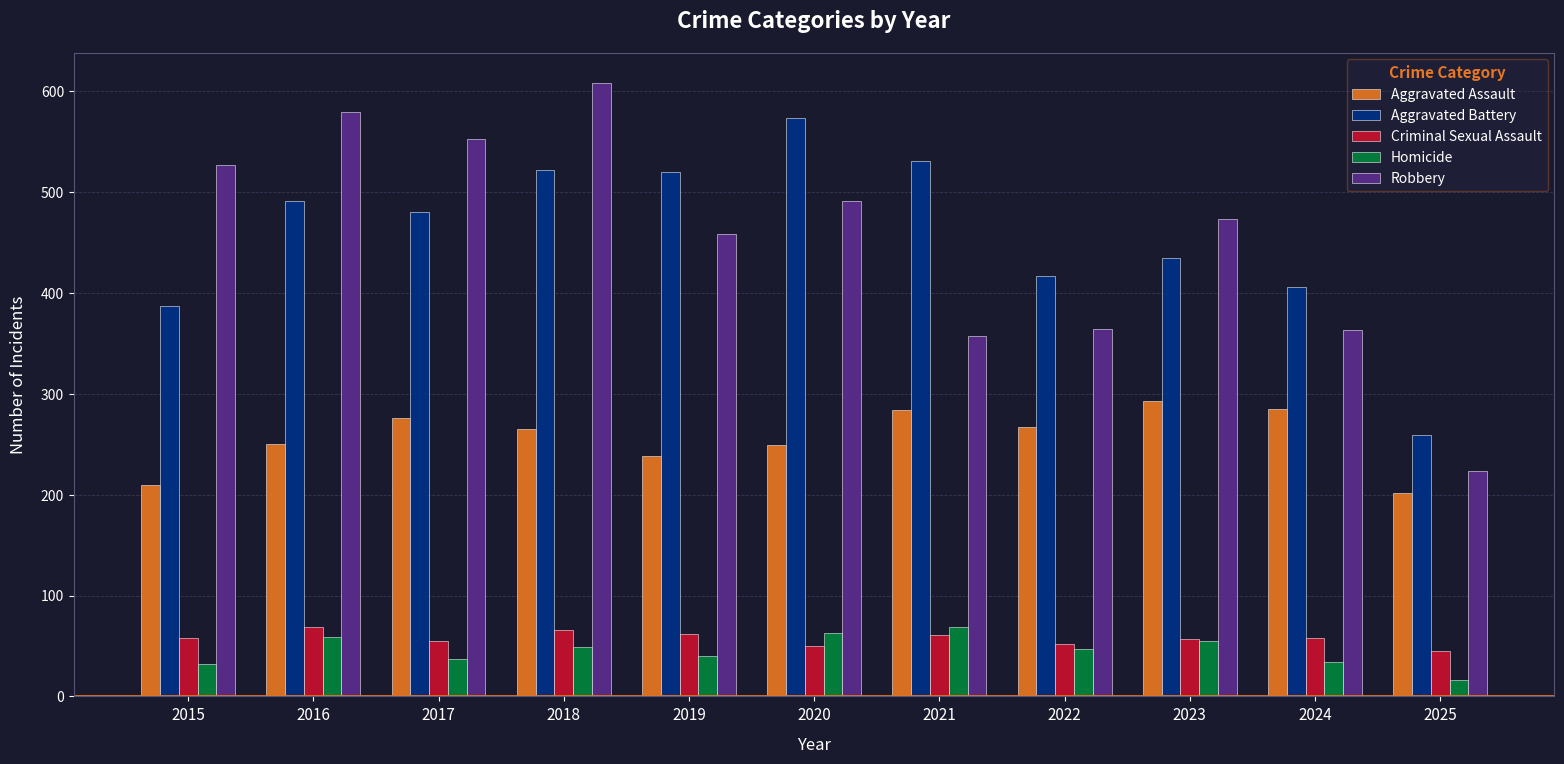

Which series changed the most between 2020 and 2022?

Aggravated Battery